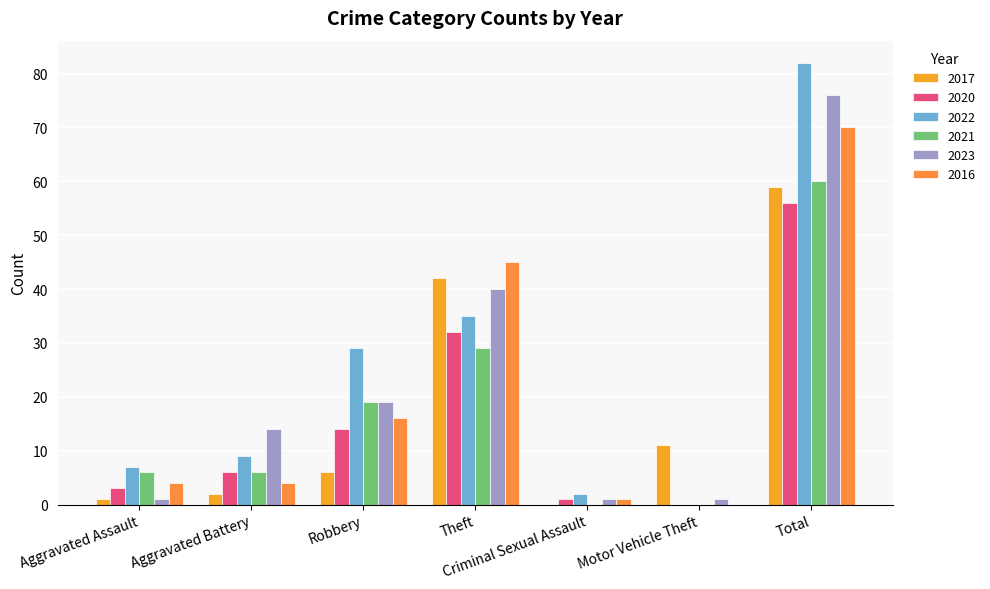

Reading left to right, extract all data points from this chart.

2017: Aggravated Assault=1	Aggravated Battery=2	Robbery=6	Theft=42	Criminal Sexual Assault=0	Motor Vehicle Theft=11	Total=59
2020: Aggravated Assault=3	Aggravated Battery=6	Robbery=14	Theft=32	Criminal Sexual Assault=1	Motor Vehicle Theft=0	Total=56
2022: Aggravated Assault=7	Aggravated Battery=9	Robbery=29	Theft=35	Criminal Sexual Assault=2	Motor Vehicle Theft=0	Total=82
2021: Aggravated Assault=6	Aggravated Battery=6	Robbery=19	Theft=29	Criminal Sexual Assault=0	Motor Vehicle Theft=0	Total=60
2023: Aggravated Assault=1	Aggravated Battery=14	Robbery=19	Theft=40	Criminal Sexual Assault=1	Motor Vehicle Theft=1	Total=76
2016: Aggravated Assault=4	Aggravated Battery=4	Robbery=16	Theft=45	Criminal Sexual Assault=1	Motor Vehicle Theft=0	Total=70